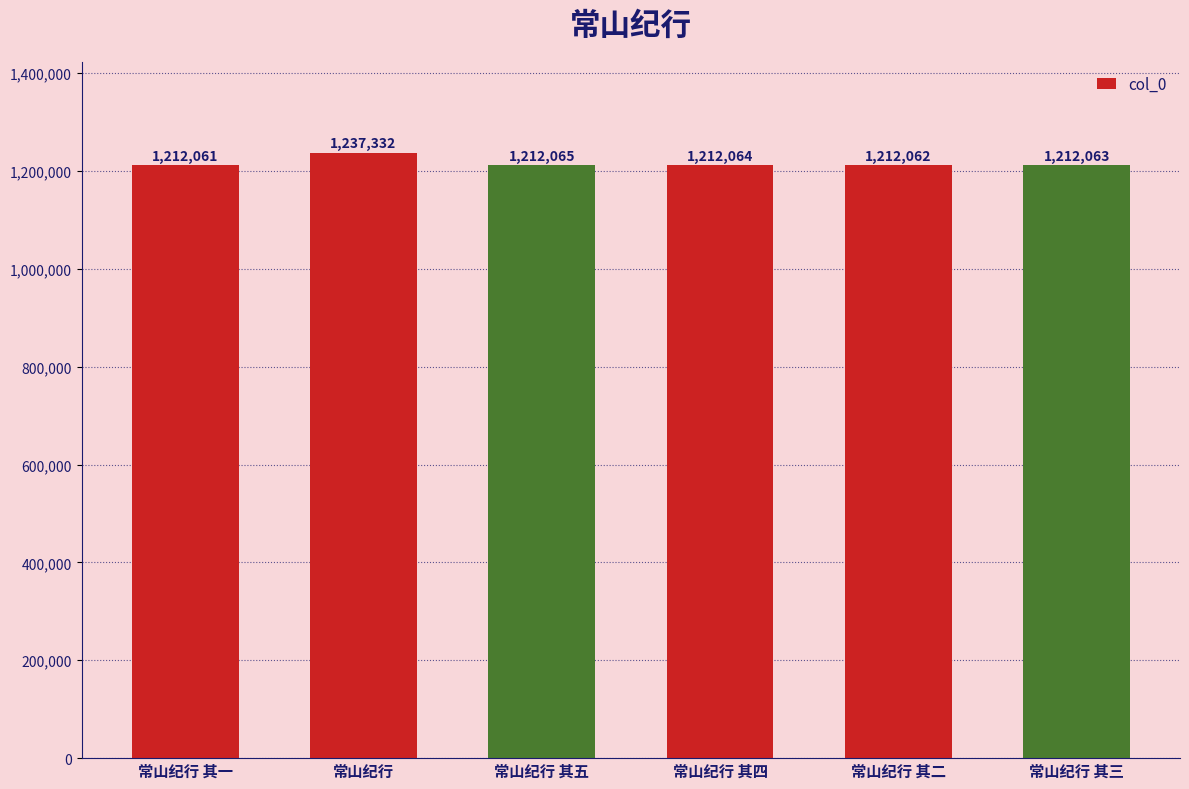

The chart shows a value of 587463 at 常山纪行 其五. True or false?

False